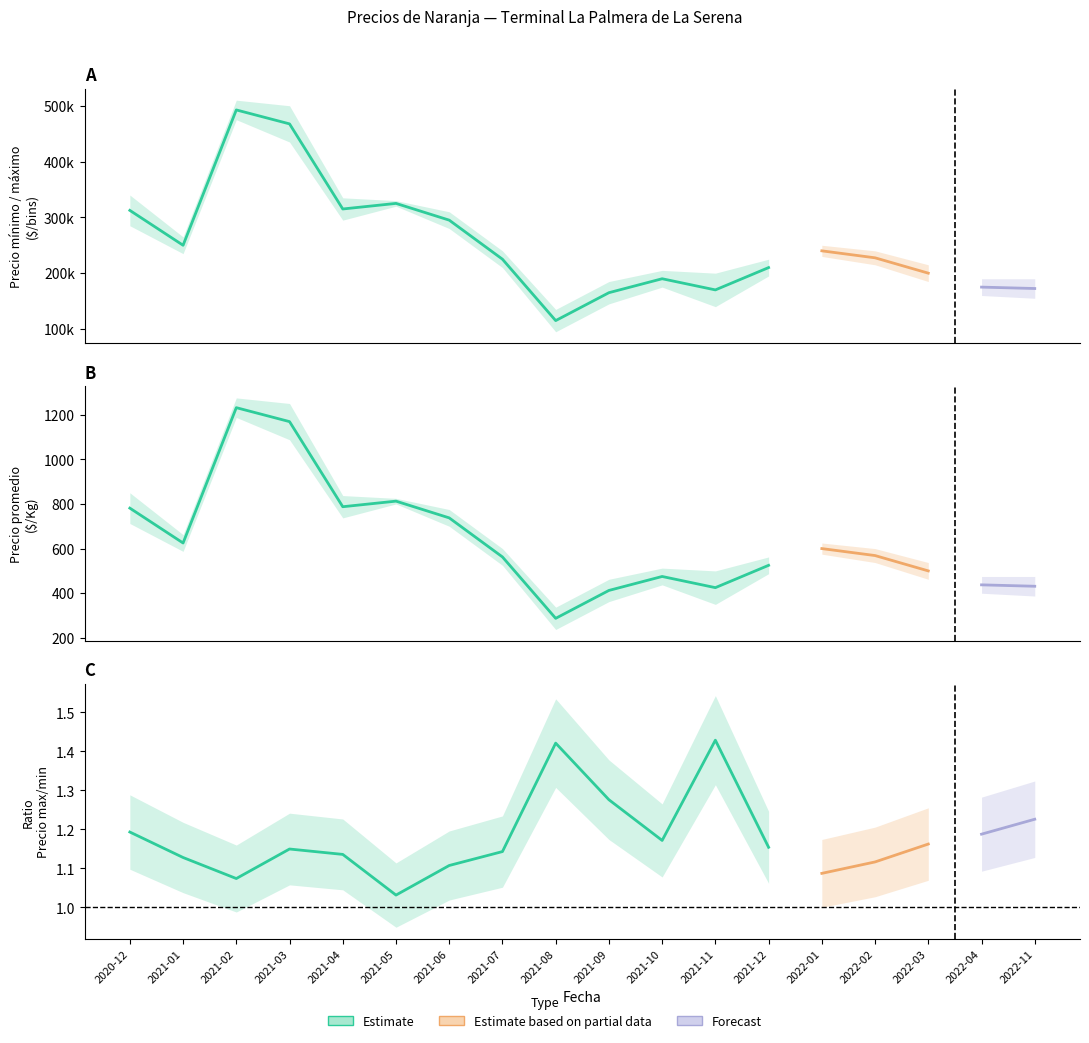

What is the smallest value displayed?

95000